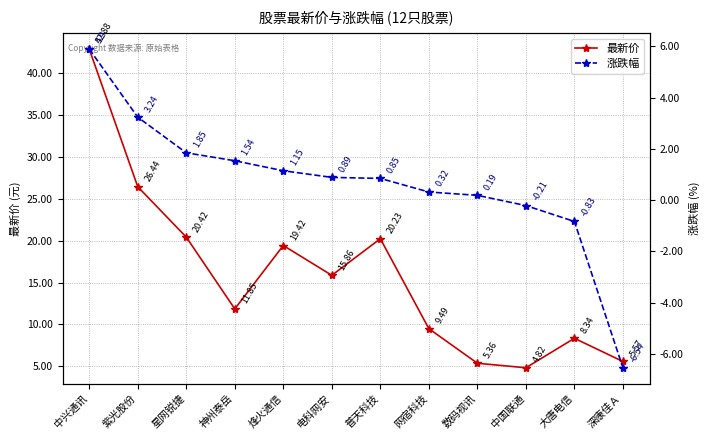

True or false: 涨跌幅 has more than 2 points higher than both neighbors.

False